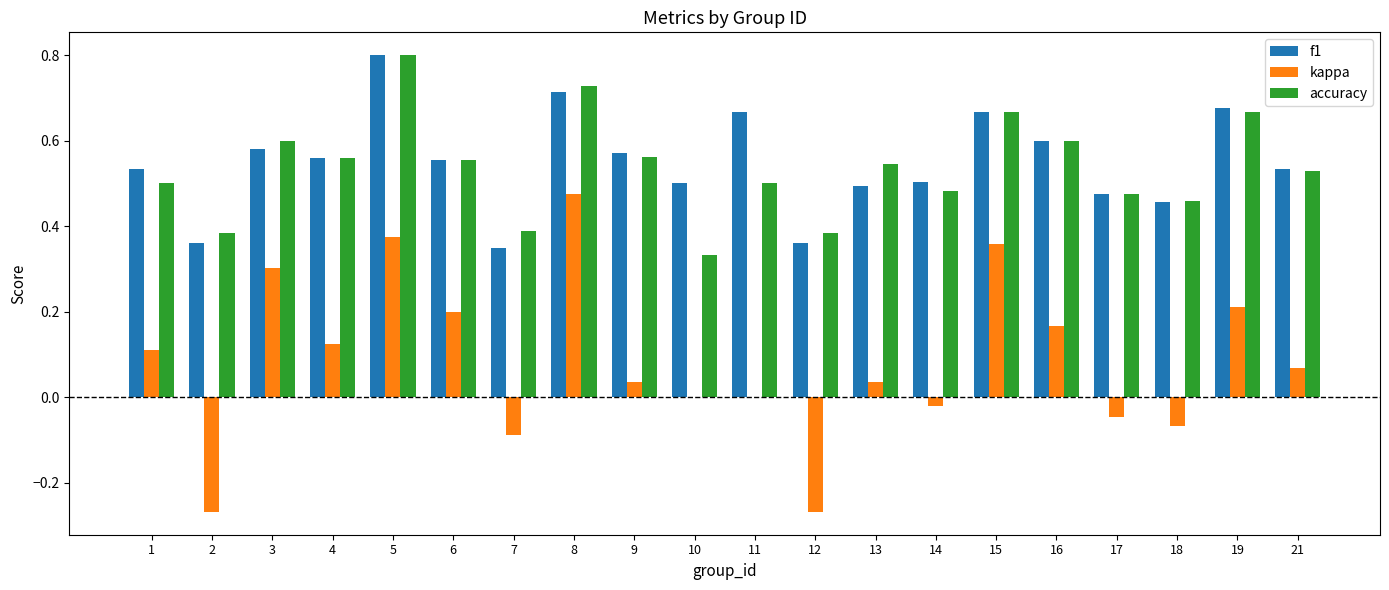

Are the bars grouped side by side (vs. stacked)?

Yes